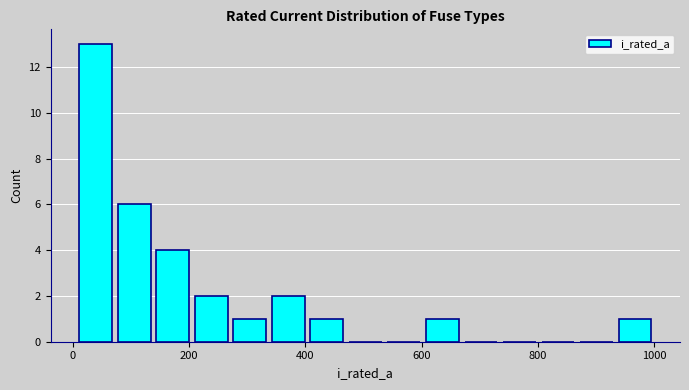

Read against the x-axis, roughly where is the centre of the tallest bar?

40